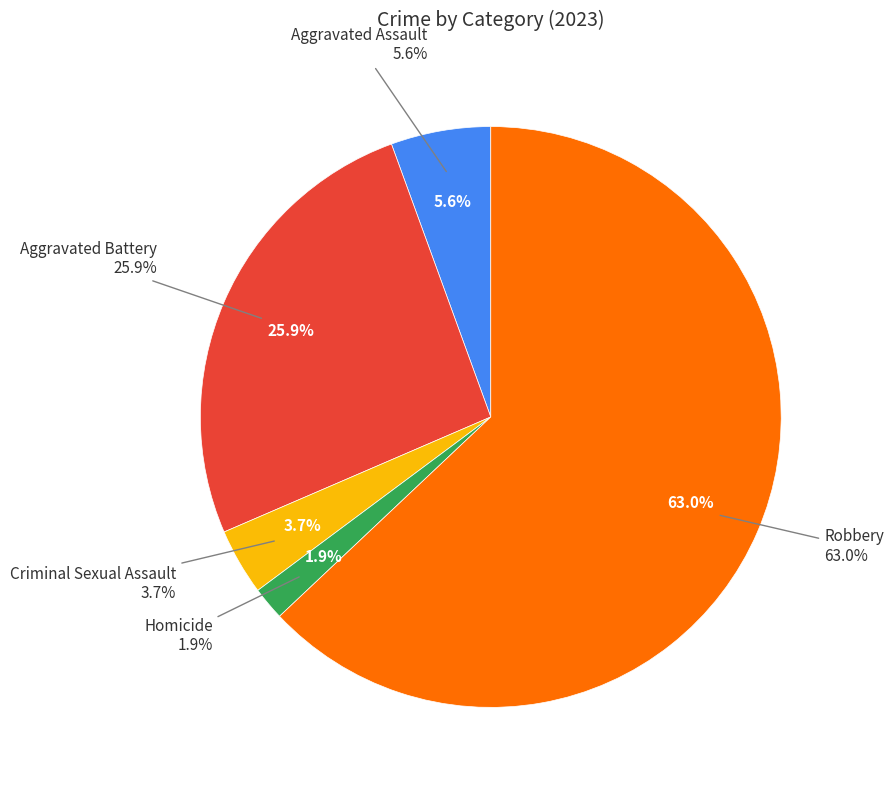

Is there a majority slice in this chart?

Yes